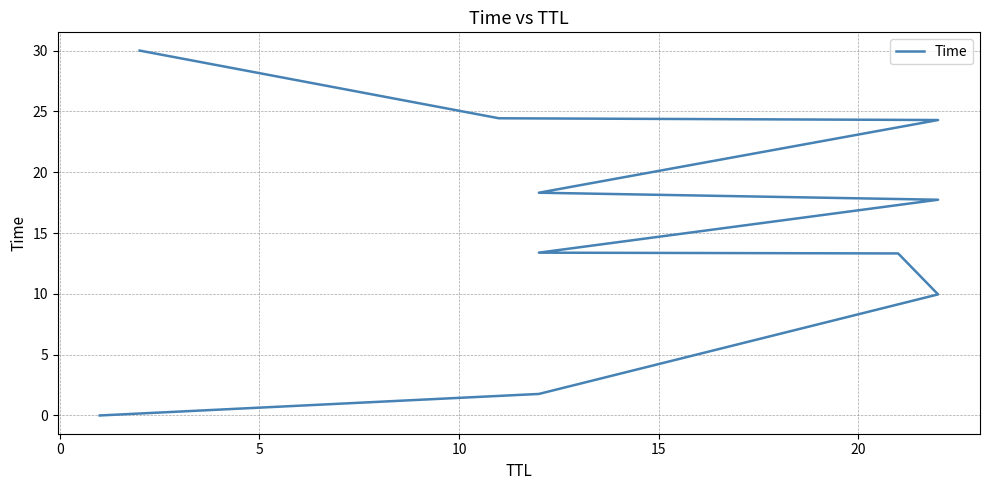

What is the difference between the maximum and minimum values?

30.0